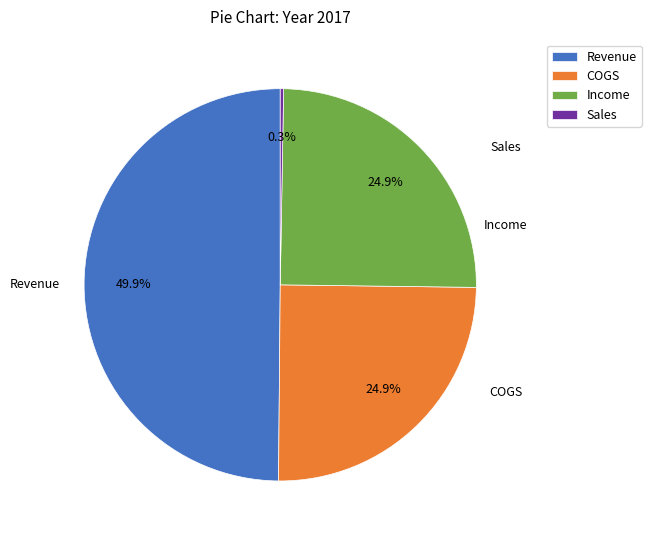

What percentage is the COGS slice, to the nearest percent?

25%